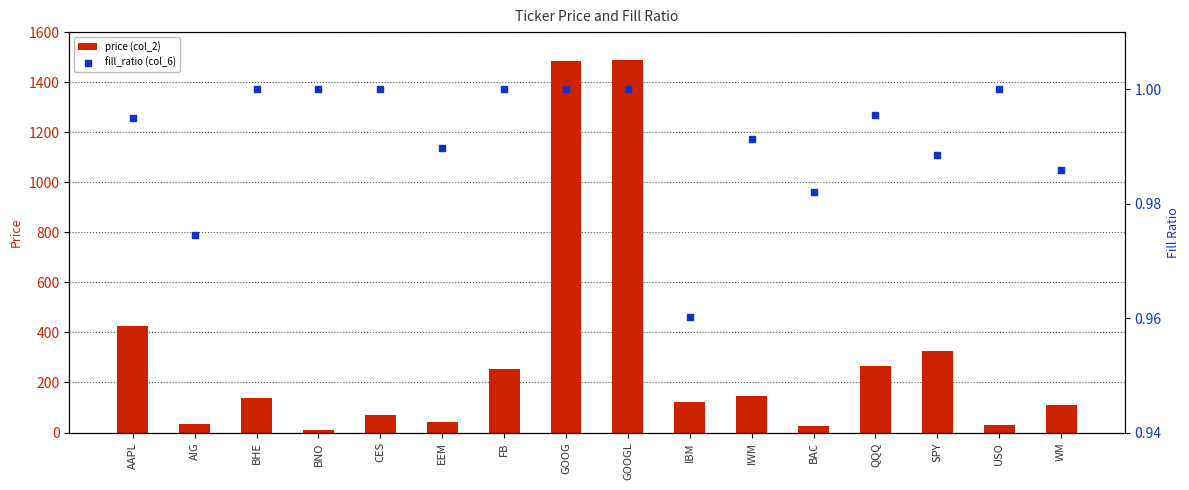

What are all the series names shown in the legend?

price (col_2), fill_ratio (col_6)